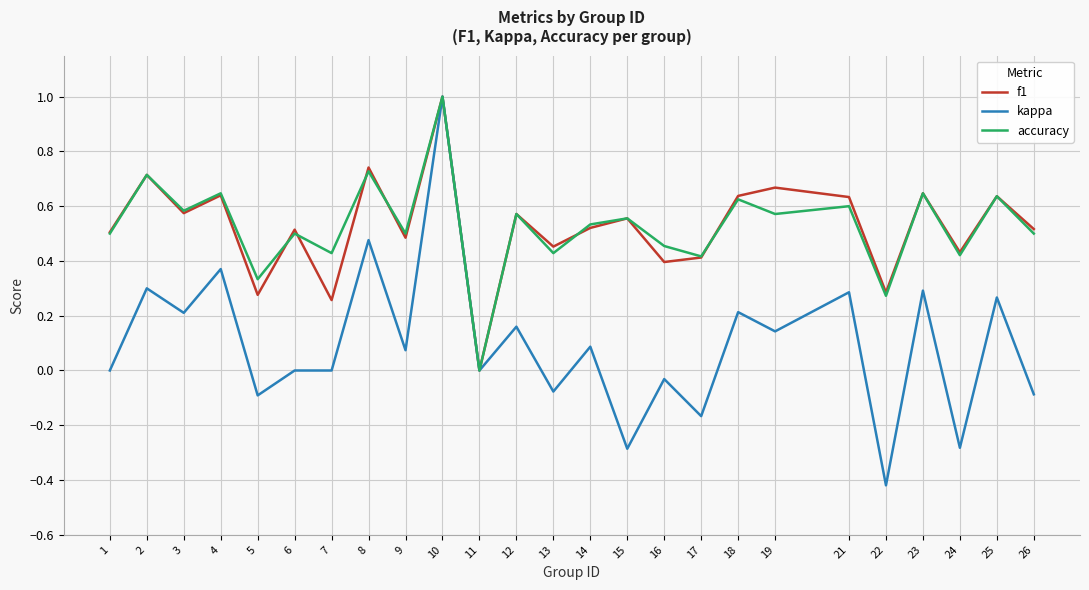

Does the chart have visible grid lines?

Yes